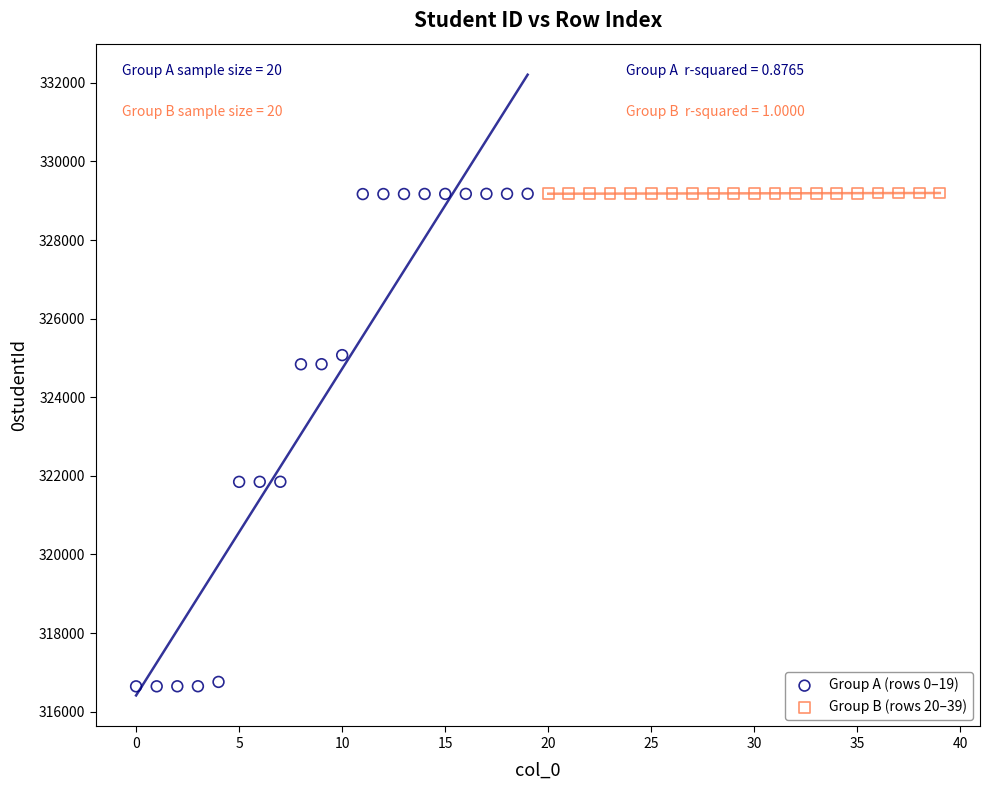

Which series reaches the minimum Y coordinate?

Group A (rows 0–19)